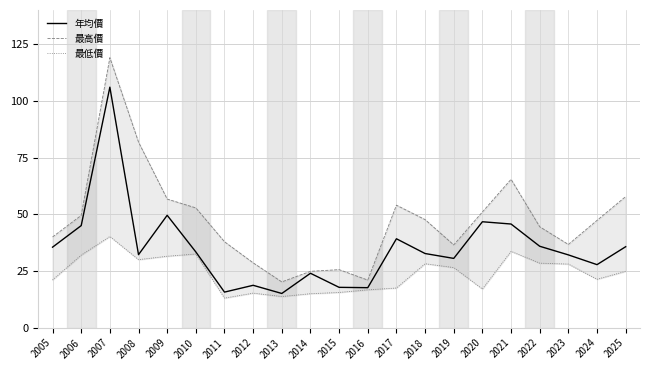

What are all the series names shown in the legend?

年均價, 最高價, 最低價